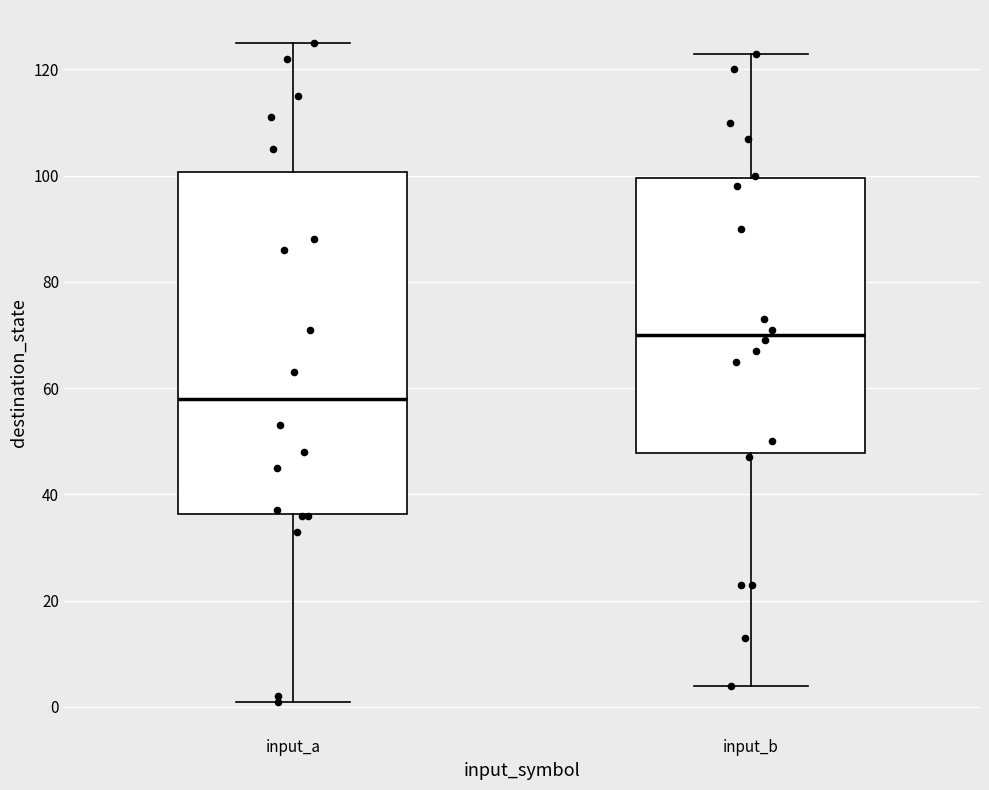

Reading left to right, transcribe this box plot: for each box, give where its median line is, the range the box spans, and where its two whiskers end, as read against the y-axis. The values are not printed on the chart, so give them approximately, as read against the axis.

input_a: median 58, box 36 to 100, whiskers 2 to 126
input_b: median 70, box 48 to 100, whiskers 4 to 124